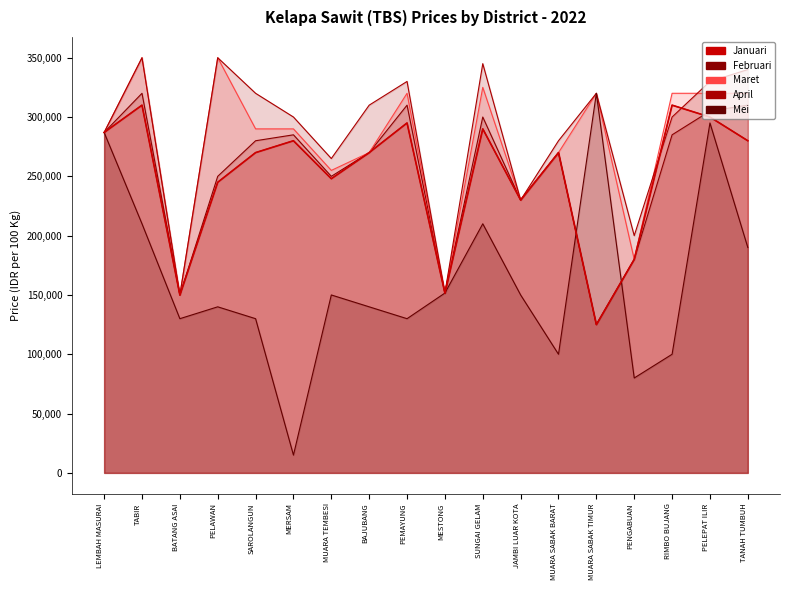

What is the change in value from PEMAYUNG to MESTONG?

-143450